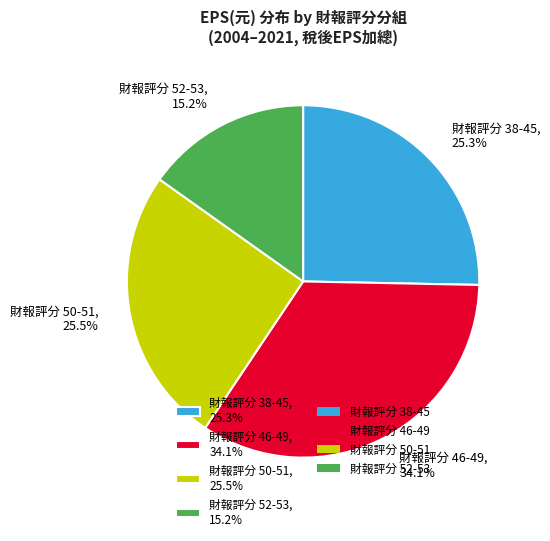

Count the number of slices in the pie.

4